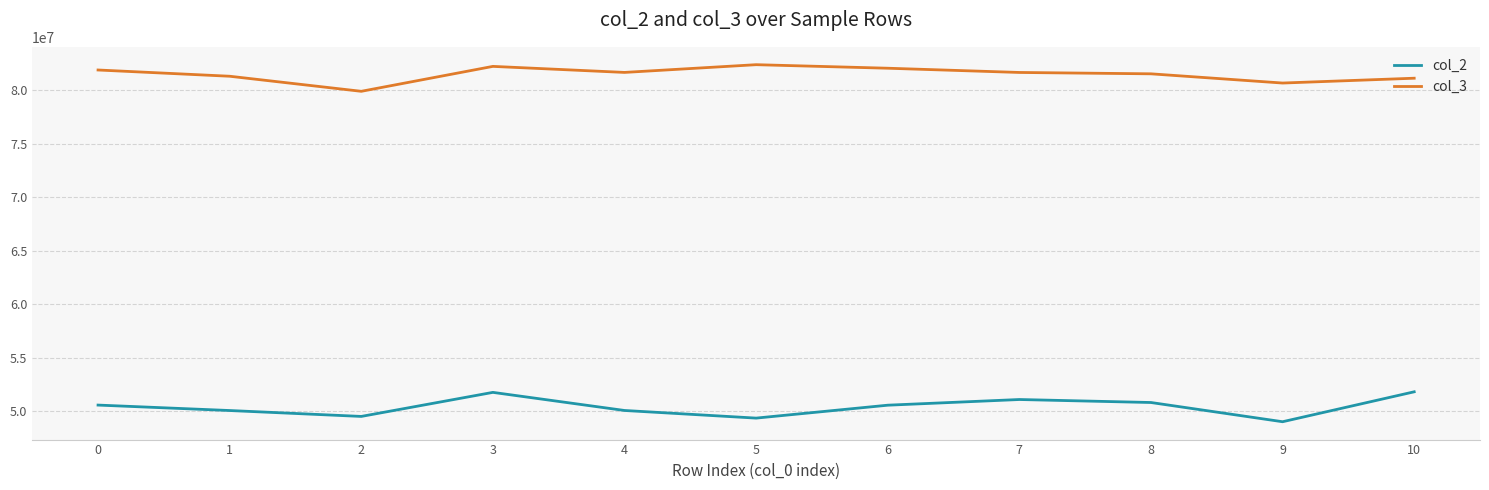

Rank the series by their average value, from highest to lowest.

col_3, col_2